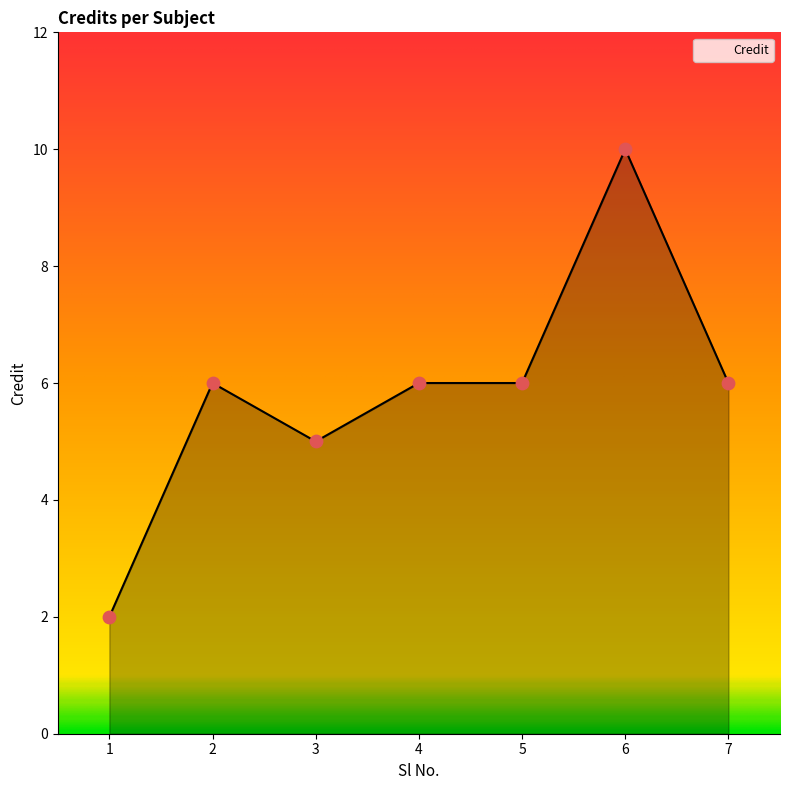

What is the ratio of the value at 2 to the value at 1?

3.0